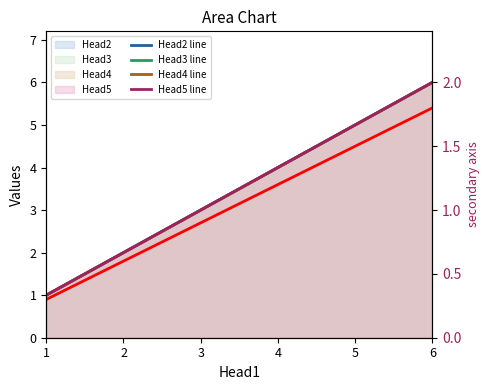

List the labels in order of Head3 line value, largest first.

6, 5, 4, 3, 2, 1